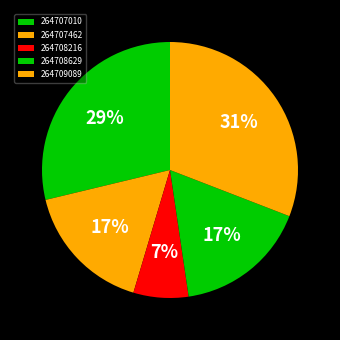

To the nearest percent, what percentage of the pie is 264708216?

7%